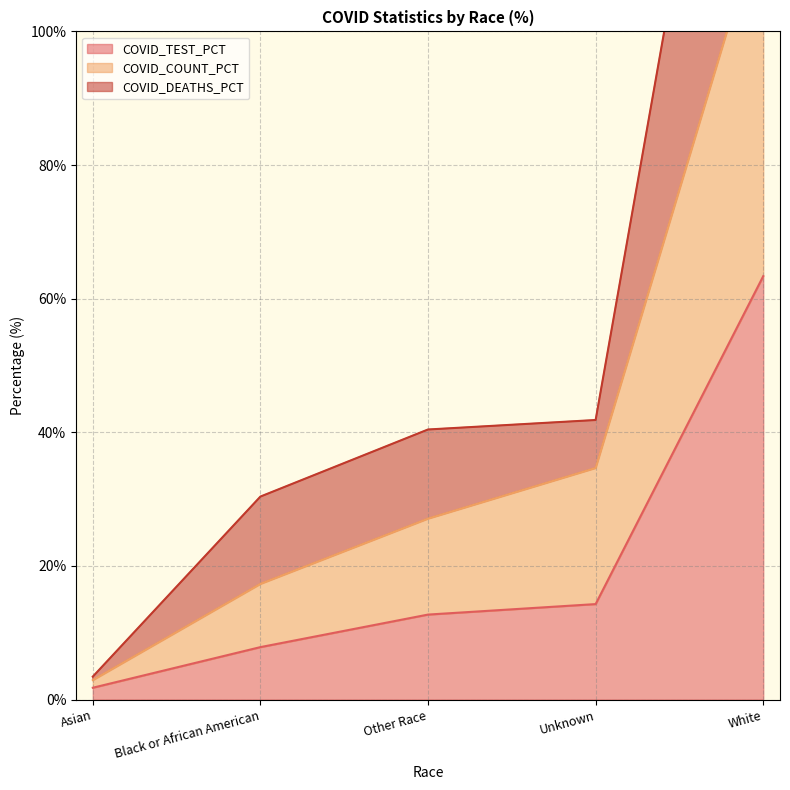

List the series in order of their peak value, lowest first.

COVID_TEST_PCT, COVID_COUNT_PCT, COVID_DEATHS_PCT